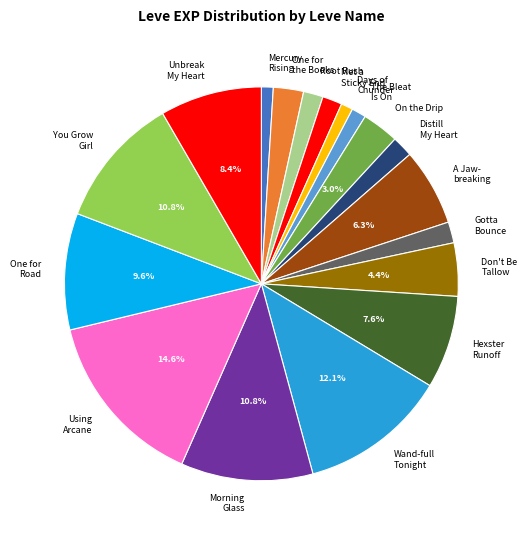

Is there any slice that represents more than half of the pie?

No